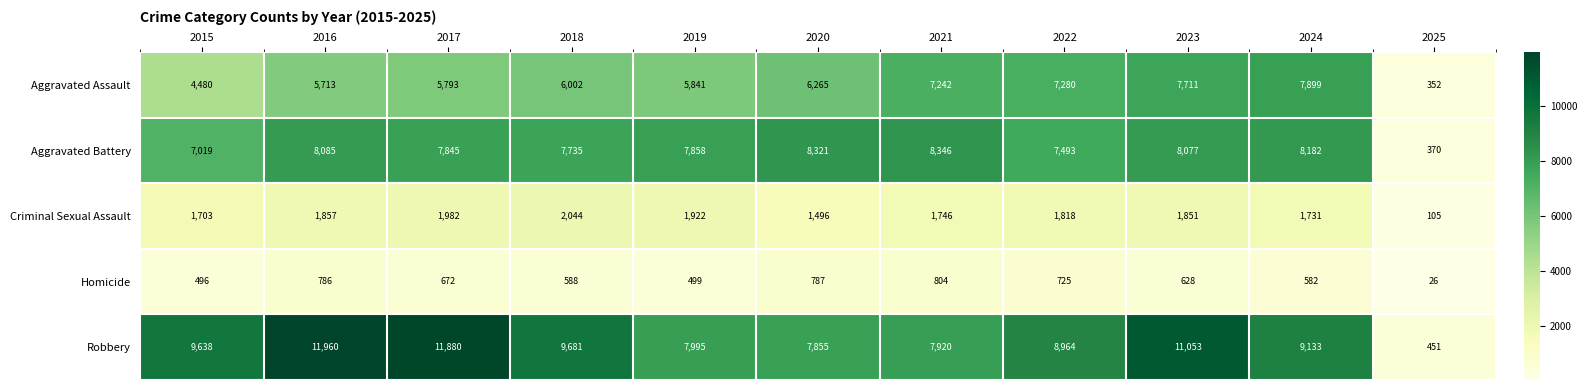

List the series in order of their peak value, lowest first.

Homicide, Criminal Sexual Assault, Aggravated Assault, Aggravated Battery, Robbery